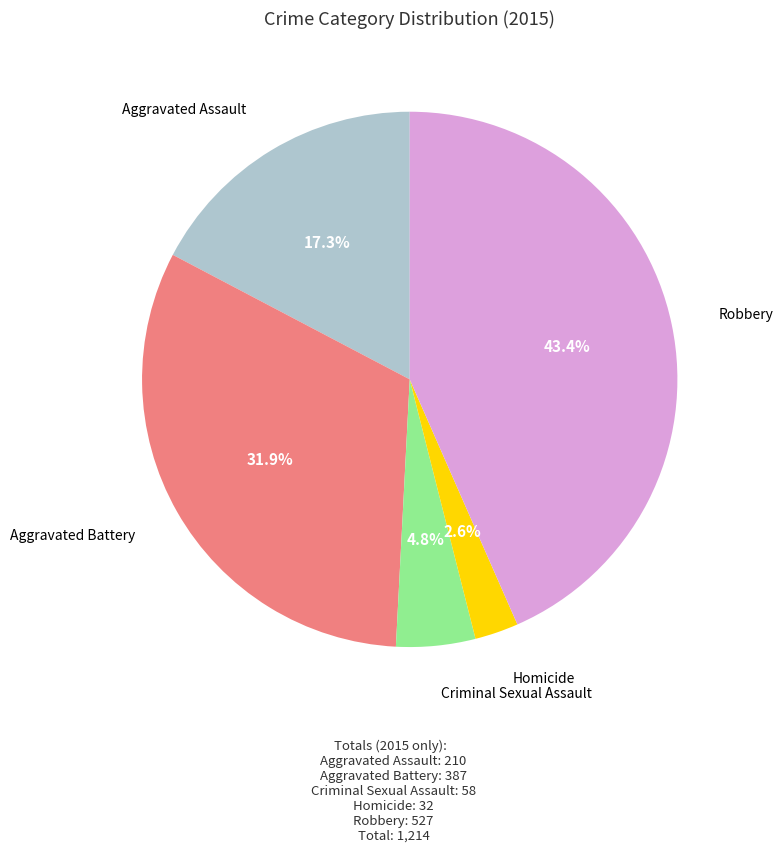

Does any single category account for the majority?

No